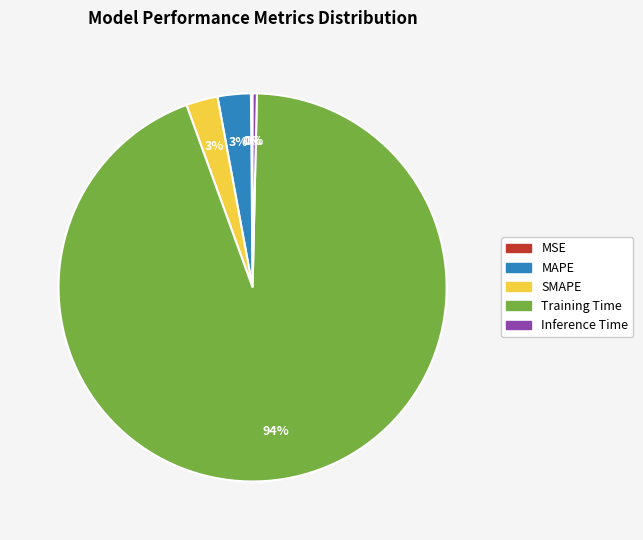

Does Inference Time account for over 50% of the chart?

No